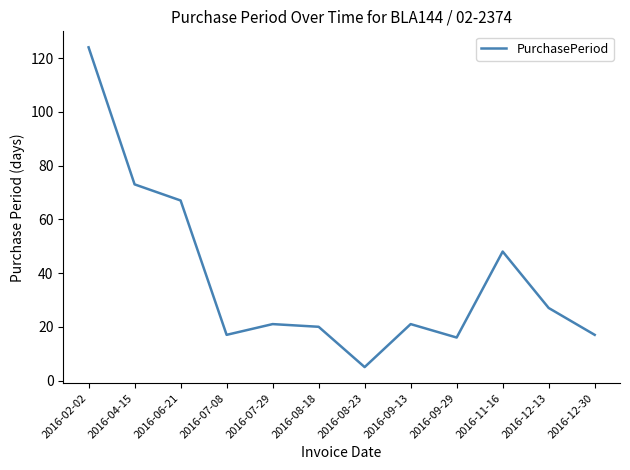

Which label corresponds to the smallest value in the chart?

2016-08-23